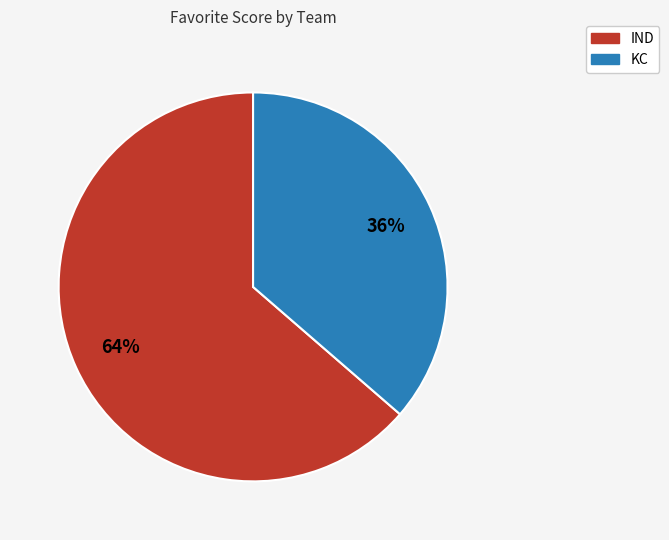

Rank the categories by value from highest to lowest.

IND, KC